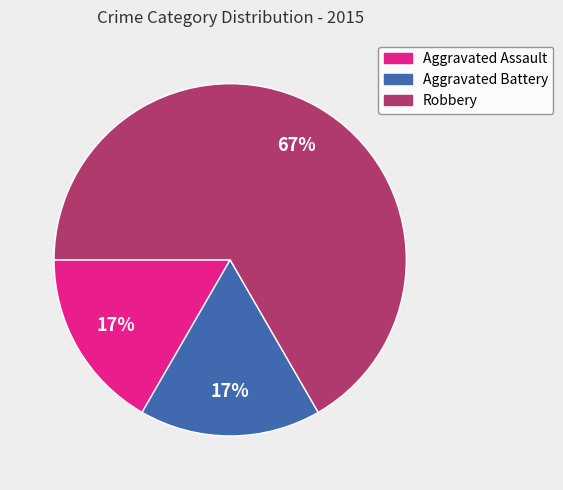

To the nearest percent, what percentage of the pie is Aggravated Assault?

17%